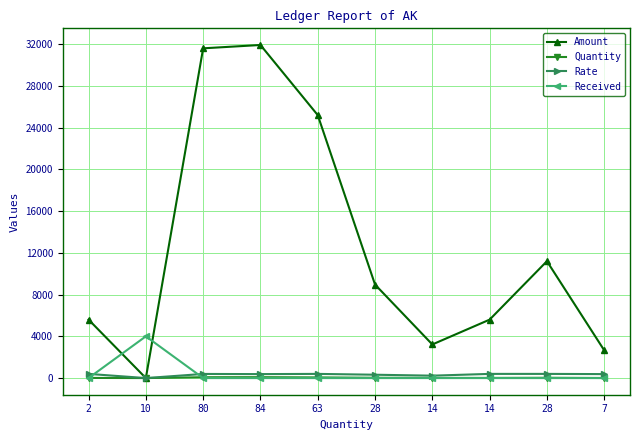

What are all the series names shown in the legend?

Amount, Quantity, Rate, Received